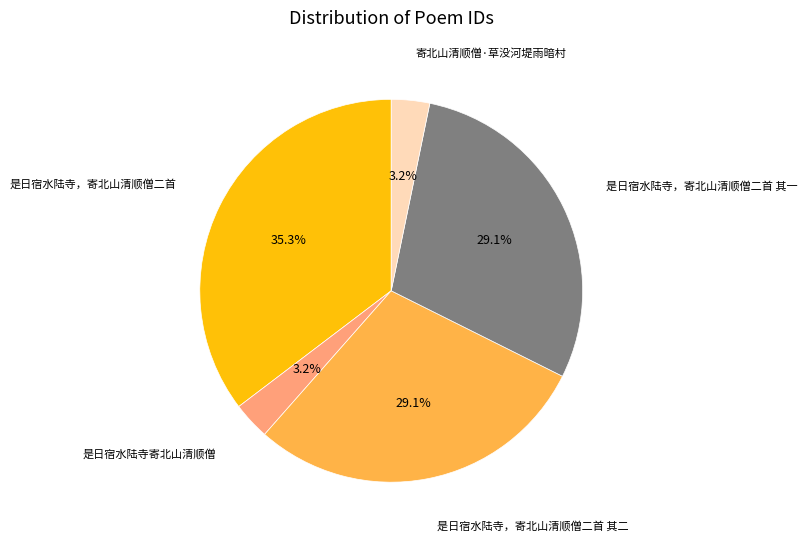

Does any single category account for the majority?

No